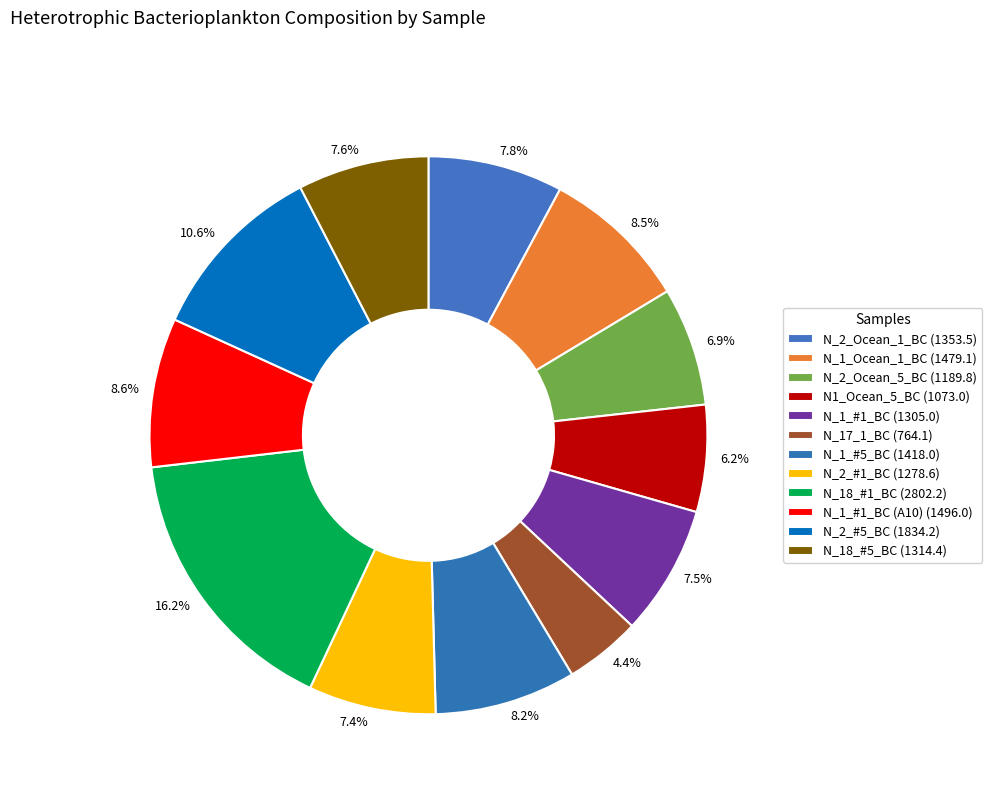

Is the sum of 7.5% and 16.2% greater than half?

No